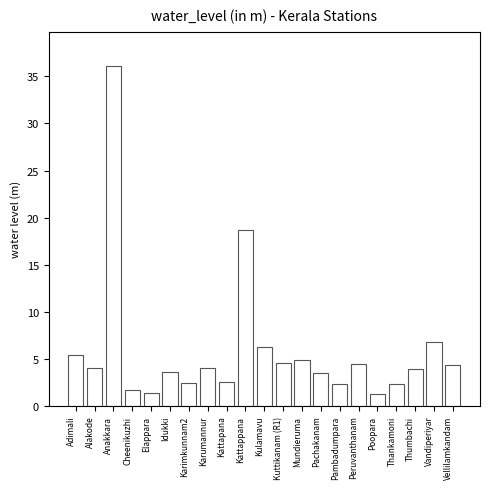

What is the label of the 2nd bar from the left?

Alakode